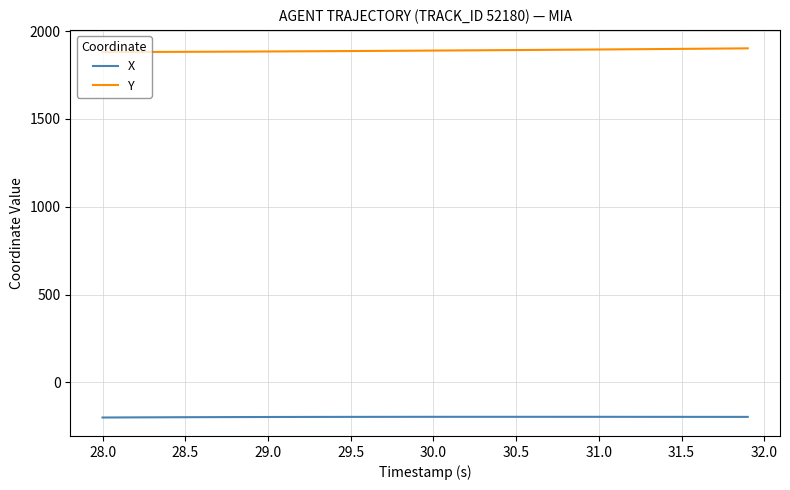

True or false: X and Y cross at least once.

False